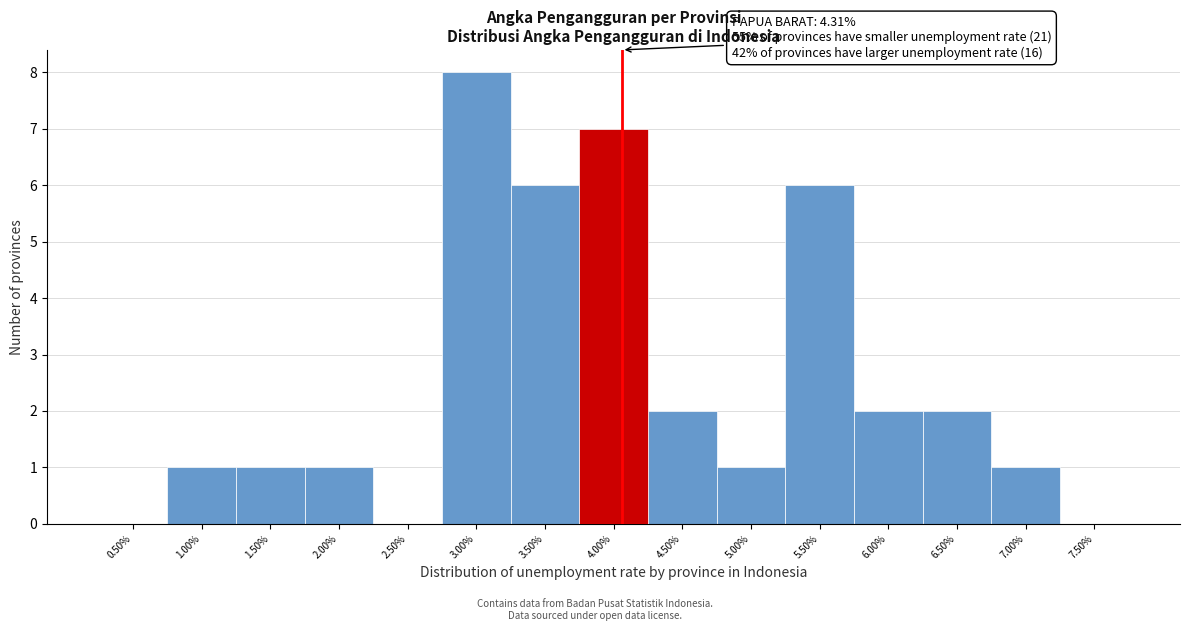

Reading left to right, list all the values displayed in this chart.

0.50%=0	1.00%=1	1.50%=1	2.00%=1	2.50%=0	3.00%=8	3.50%=6	4.00%=7	4.50%=2	5.00%=1	5.50%=6	6.00%=2	6.50%=2	7.00%=1	7.50%=0